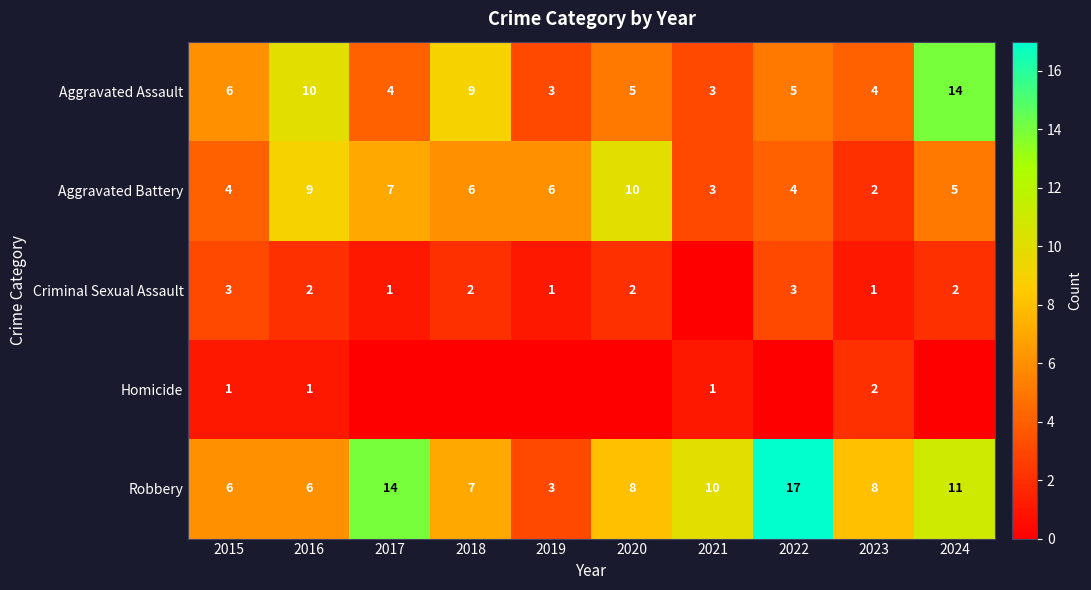

What is the difference between the maximum and minimum values in the Robbery series?

14